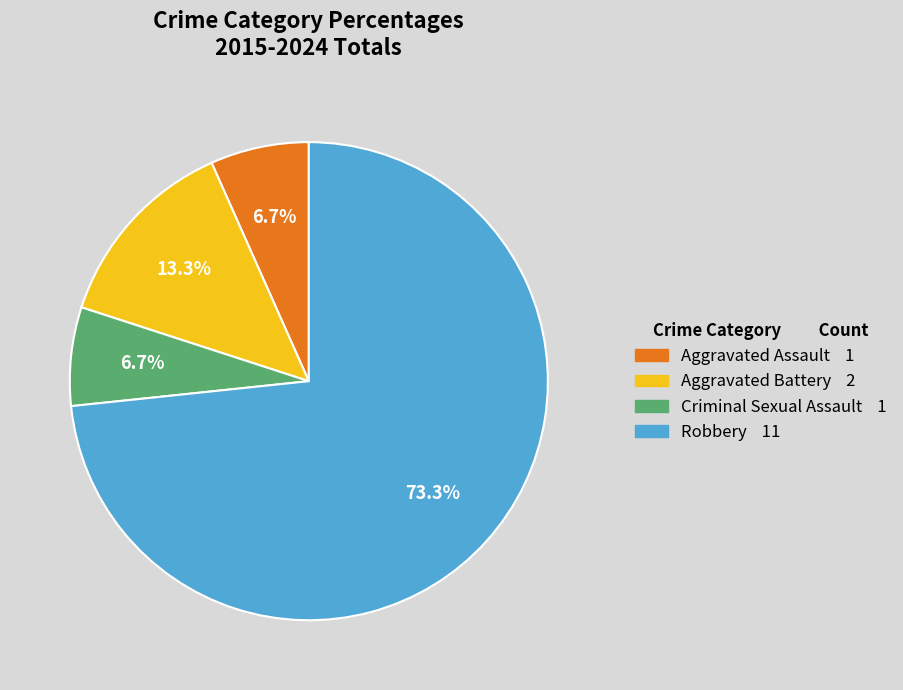

Does any single category account for the majority?

Yes